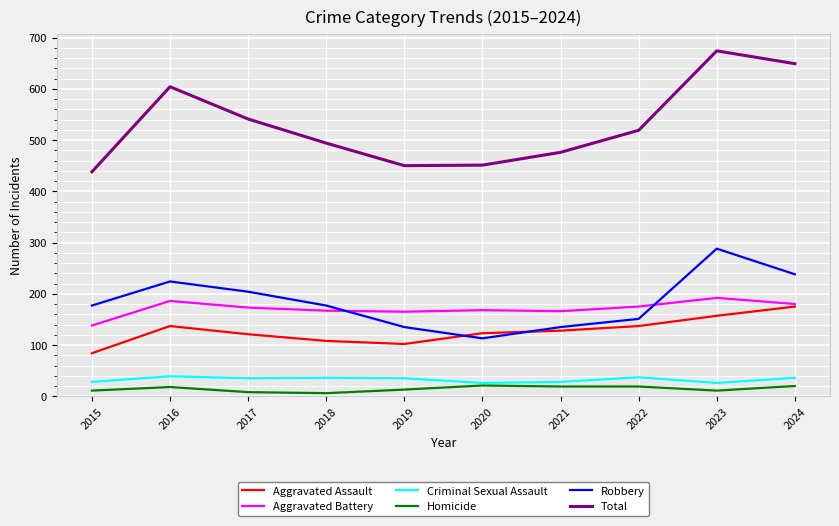

True or false: Total and Criminal Sexual Assault cross at least once.

False